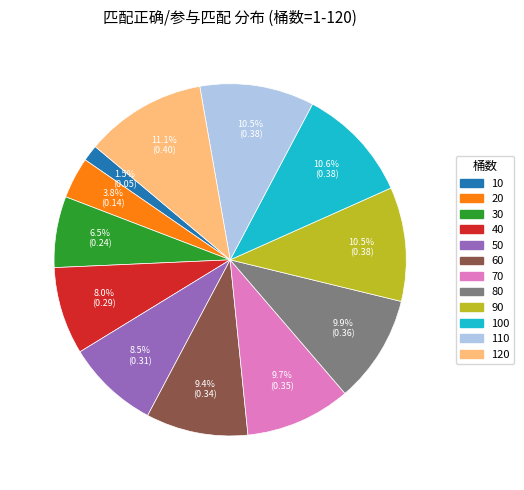

How many slices are in this pie chart?

12